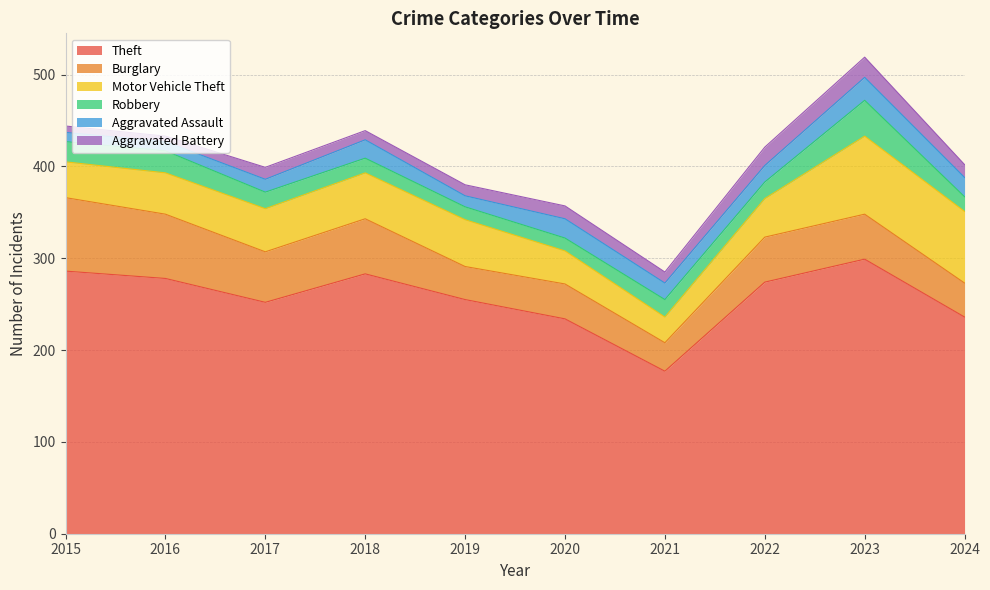

Which category has the lowest value in the Theft series?

2021